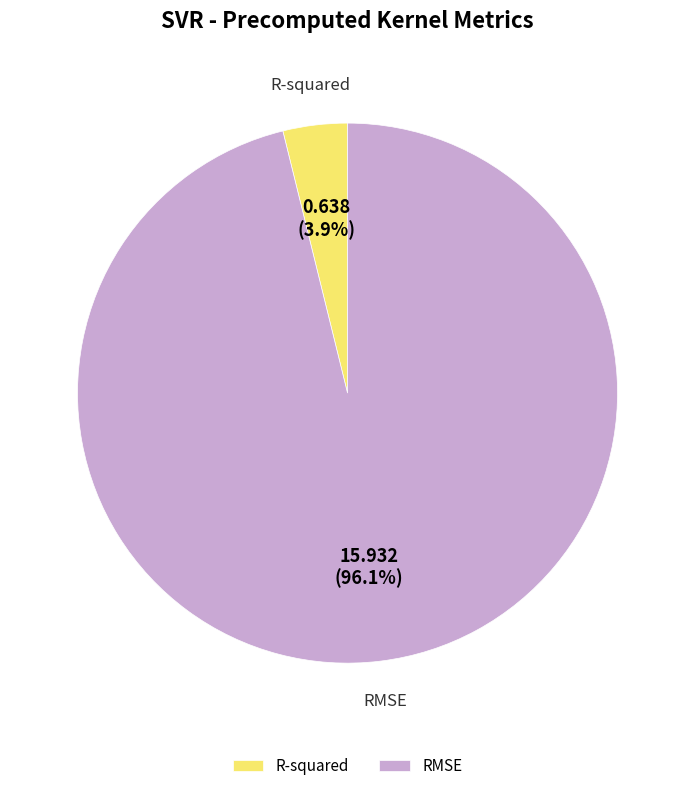

Is there any slice that represents more than half of the pie?

Yes